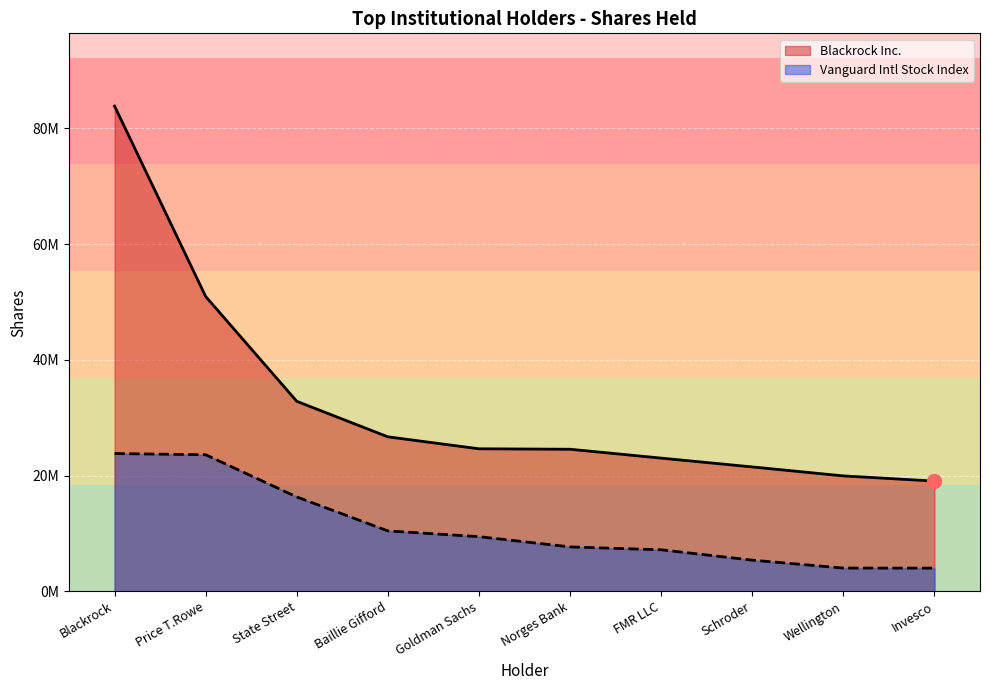

What is the label of the 5th point from the right?

Norges Bank